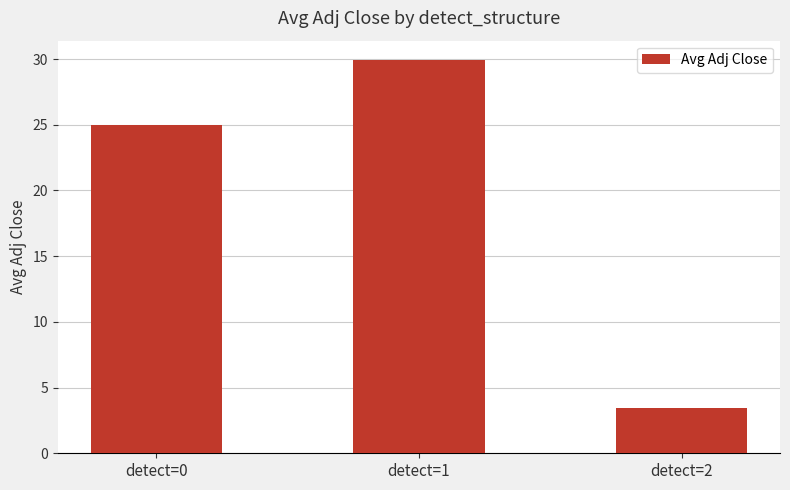

True or false: the data shows 25.0 at detect=0.

True